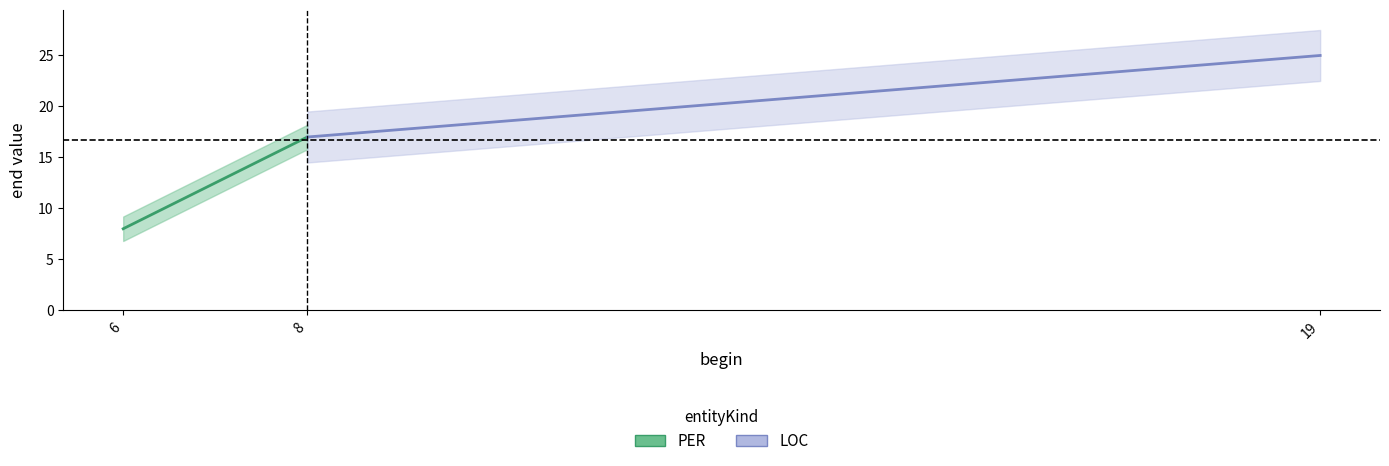

Rank the categories by value from highest to lowest.

19, 8, 6